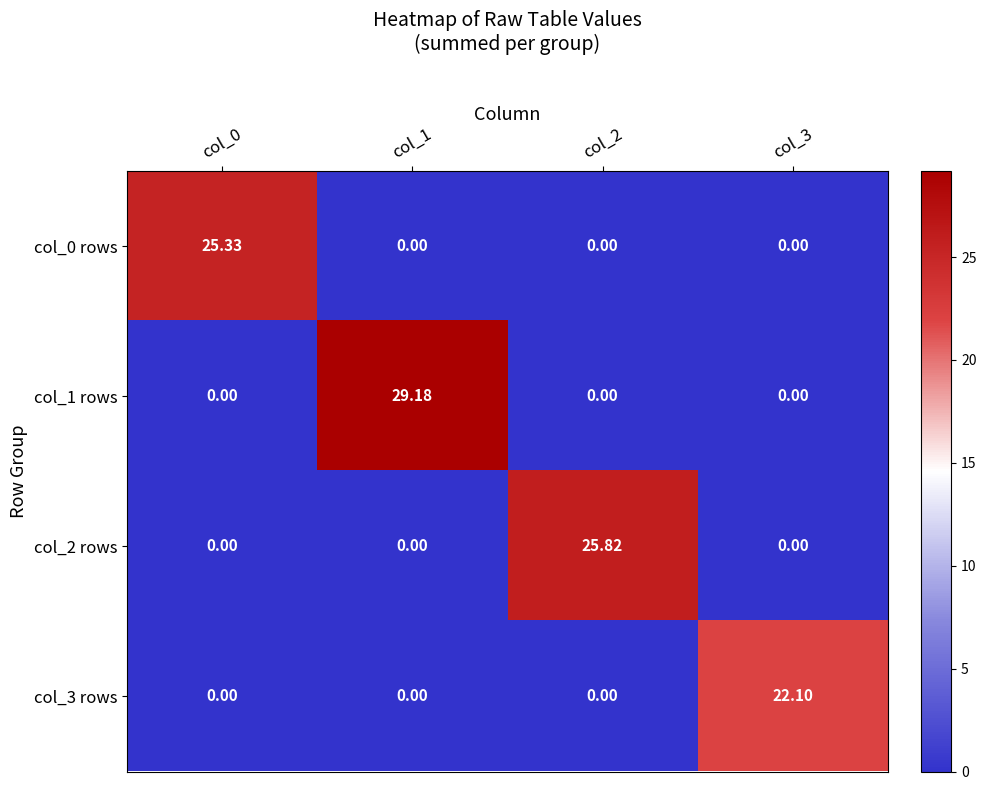

Count the number of data series in this chart.

4